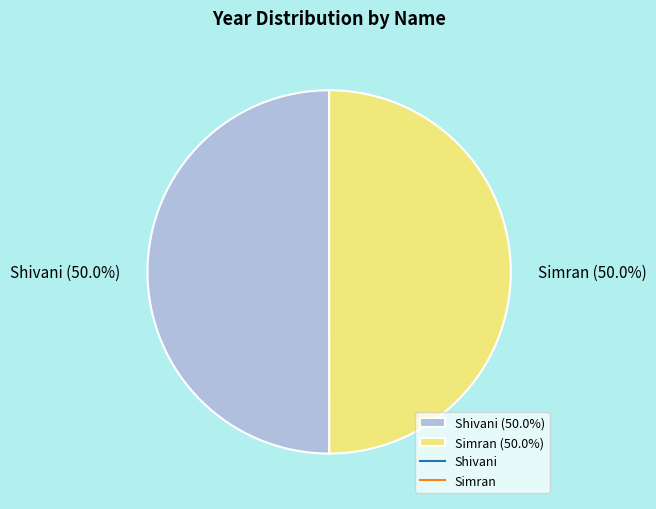

What percentage is NOT represented by Simran (50.0%)?

50.0%